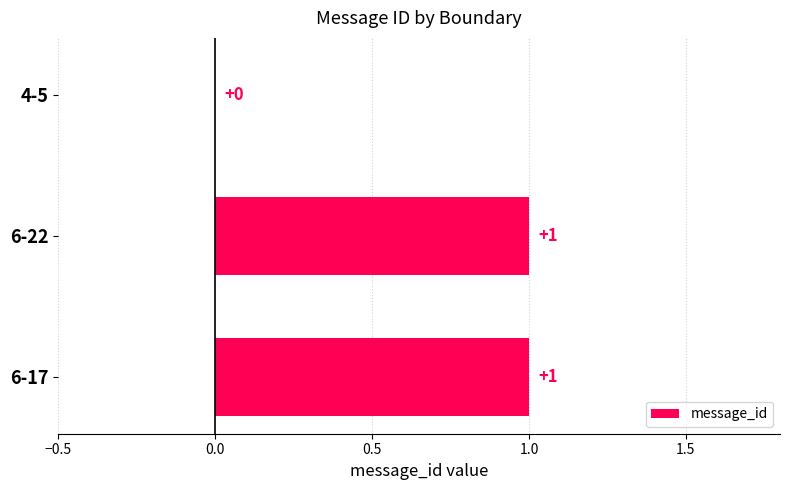

Reading top to bottom, what are all the values shown in this chart?

4-5=0	6-22=1	6-17=1